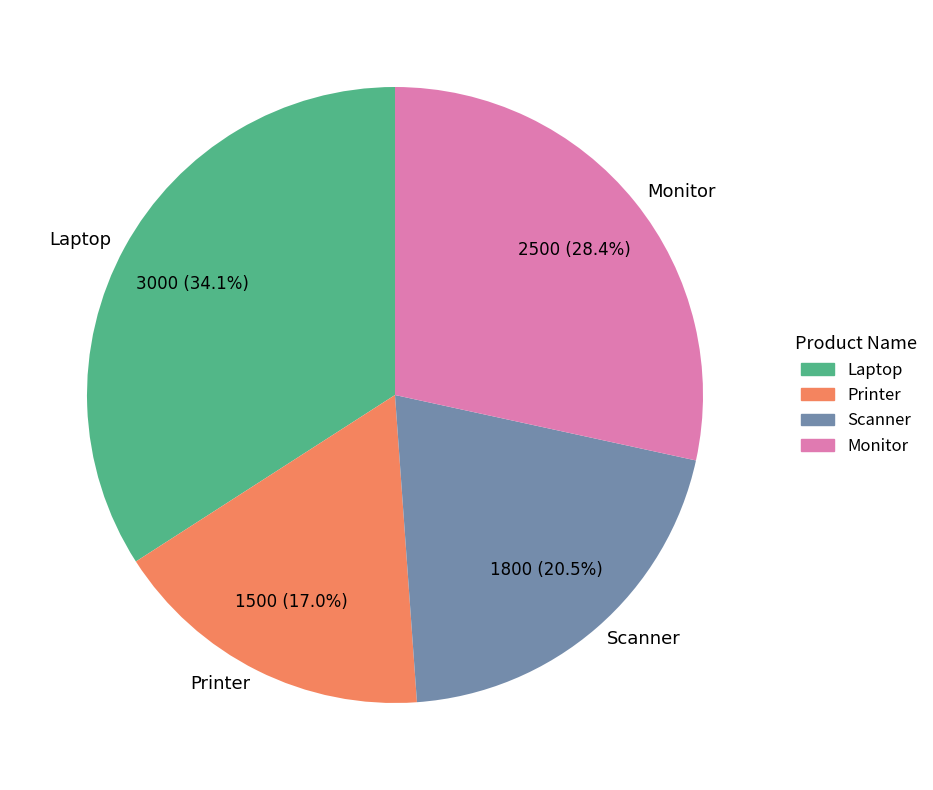

Does Laptop represent more than half of the total?

No